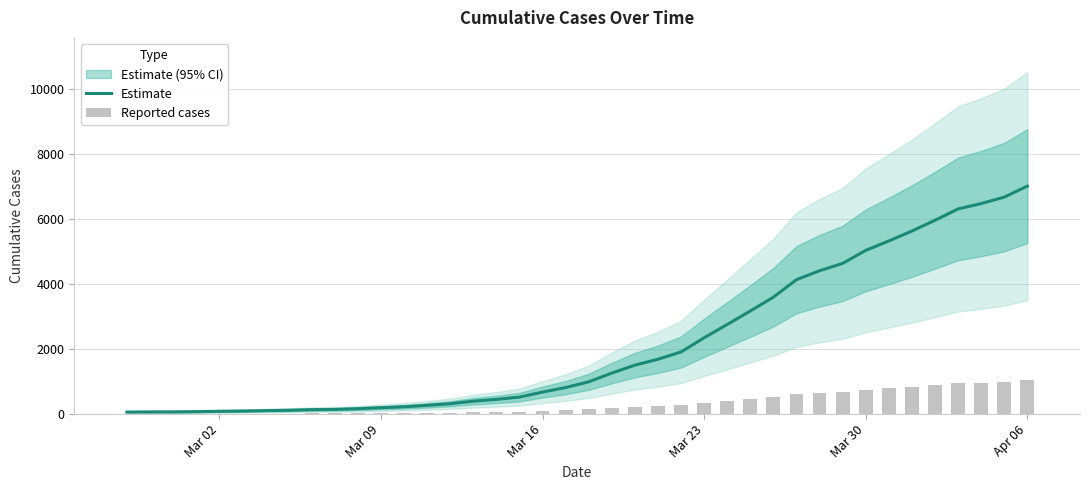

Which series has the largest total across all categories?

Estimate